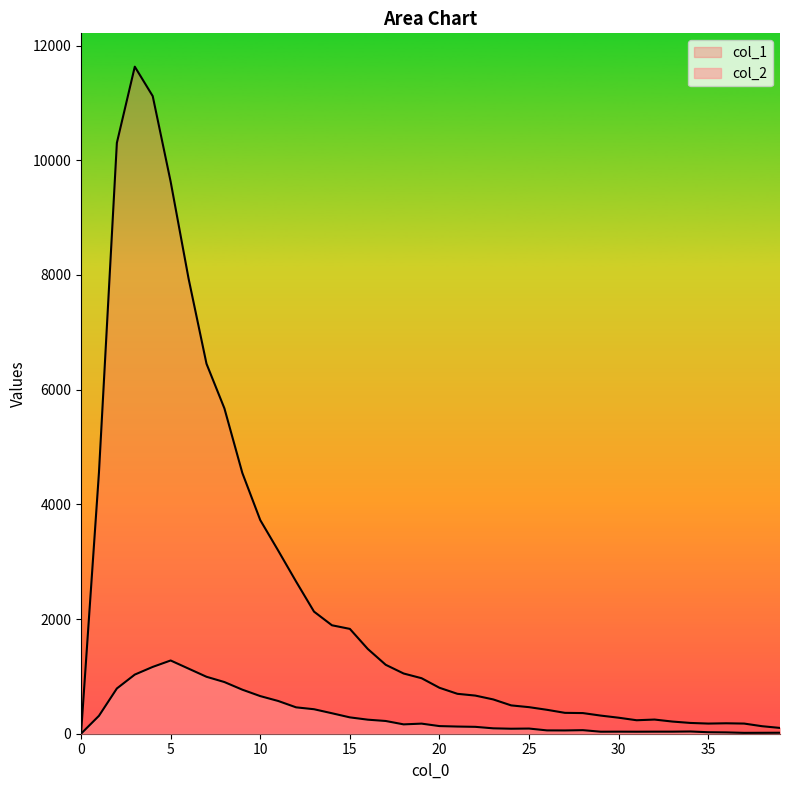

What is the maximum value shown in the chart?

11631